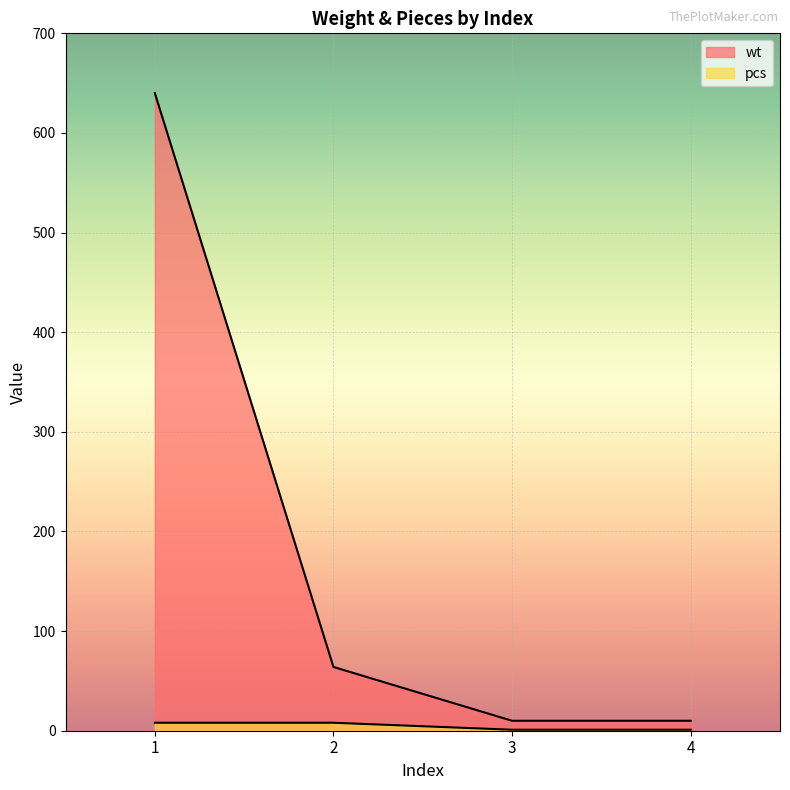

True or false: wt and pcs cross at least once.

False